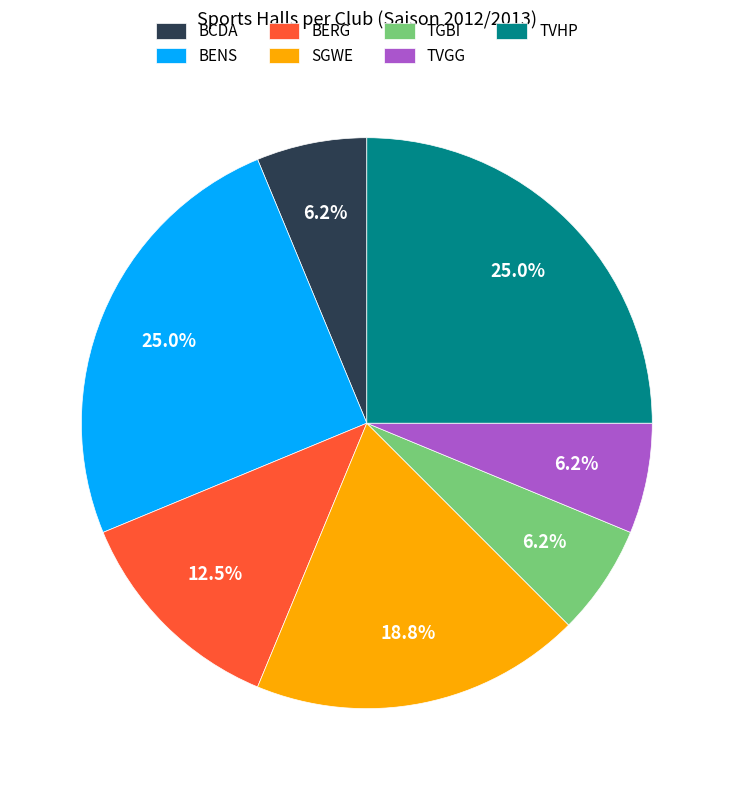

Is there a majority slice in this chart?

No